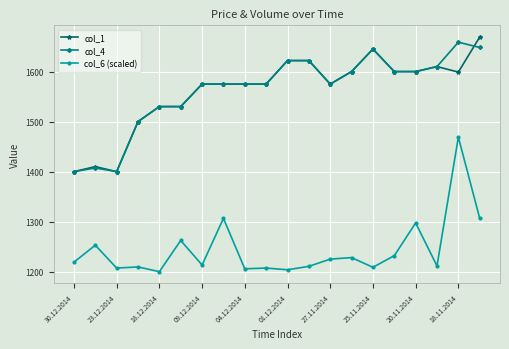

What is the value of the col_6 (scaled) point at the 12th from the left?

1210.7